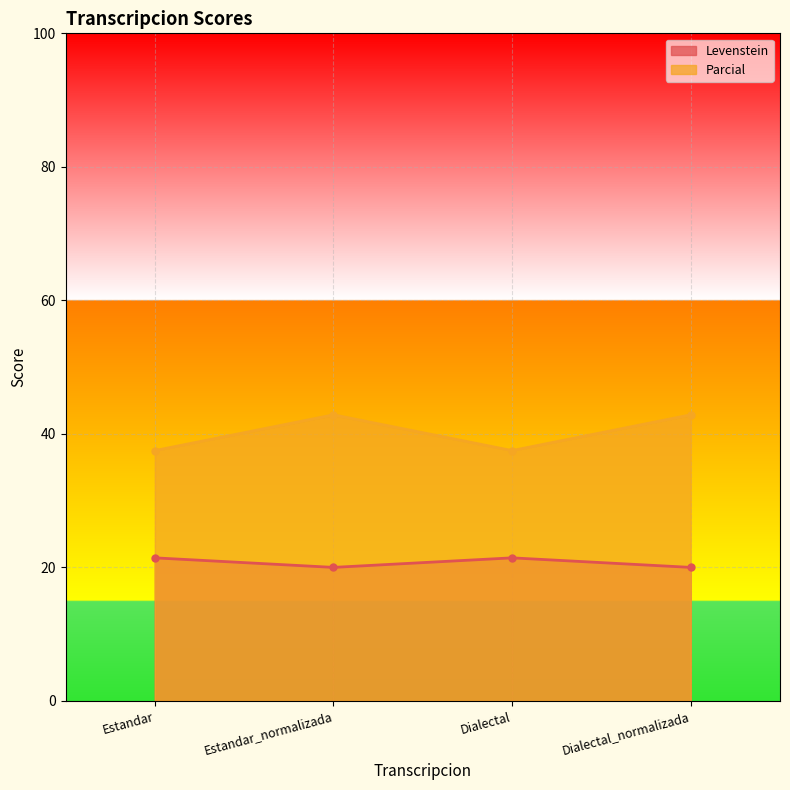

Which category has the lowest value in the Parcial series?

Estandar